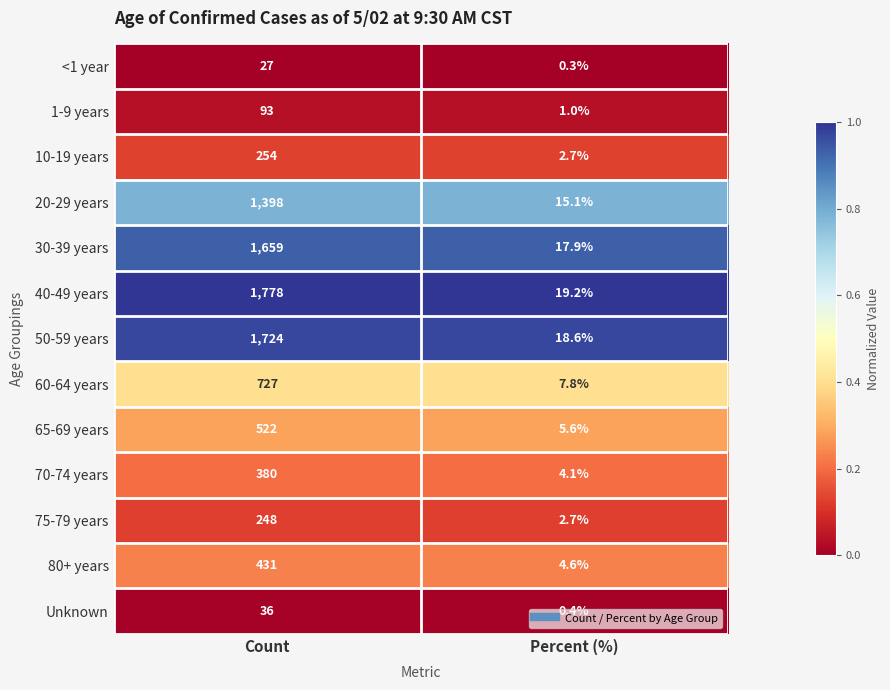

Which label corresponds to the largest value in the chart?

Count